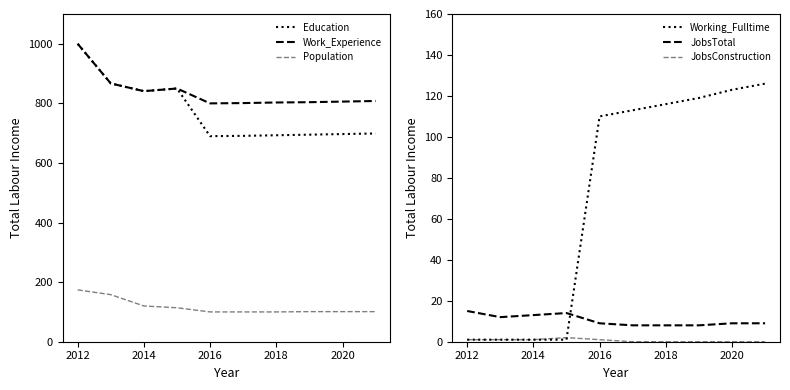

What is the sum of the JobsConstruction values at 2014 and 2012?

2